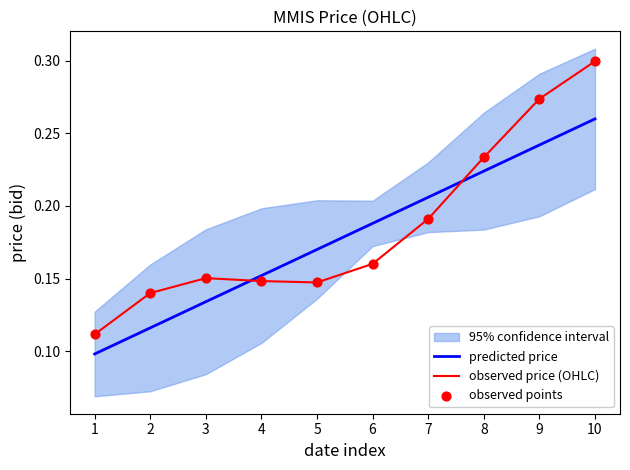

Which series has the largest total across all categories?

observed price (OHLC)